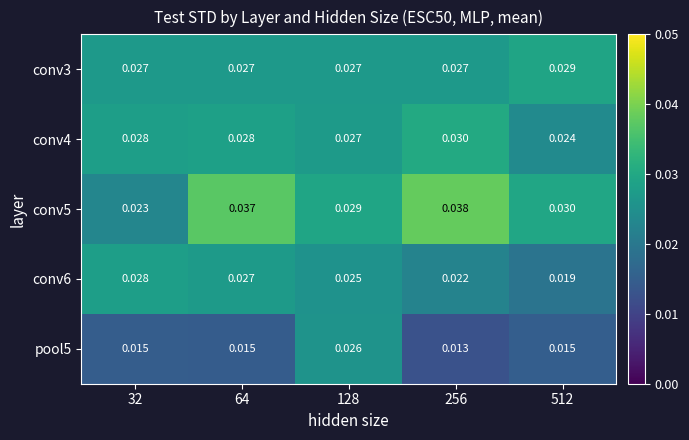

Which series has the largest total across all categories?

conv5